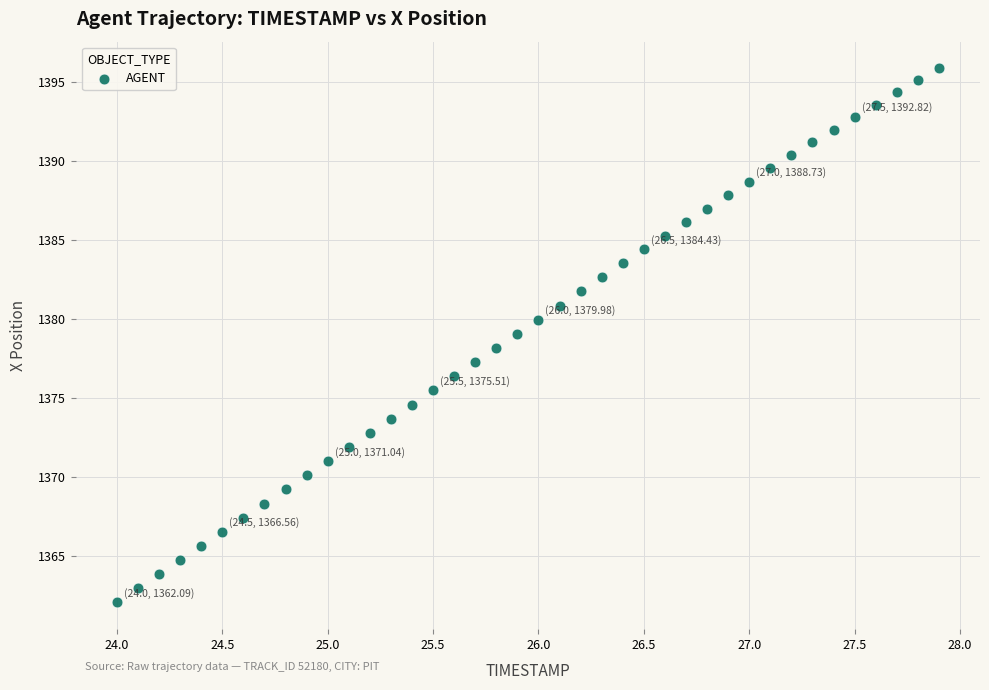

What is the range of X values (max minus min)?

3.9